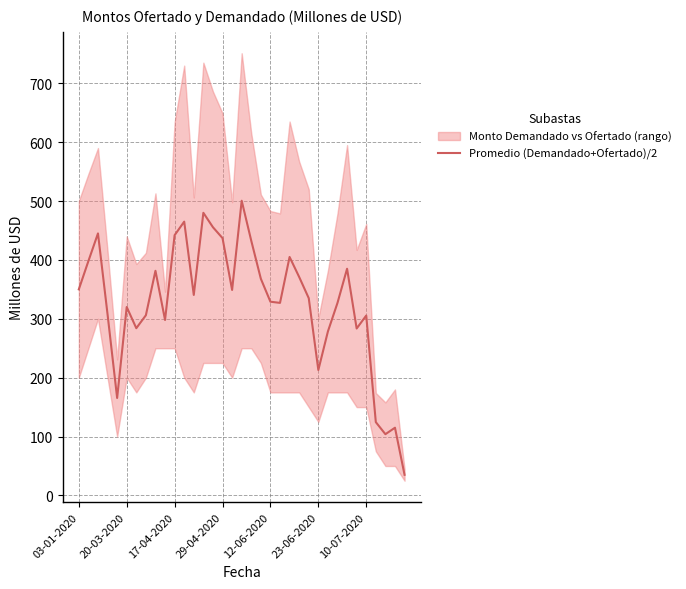

True or false: Promedio (Demandado+Ofertado)/2 has a value of 84.9 at 12-06-2020.

False